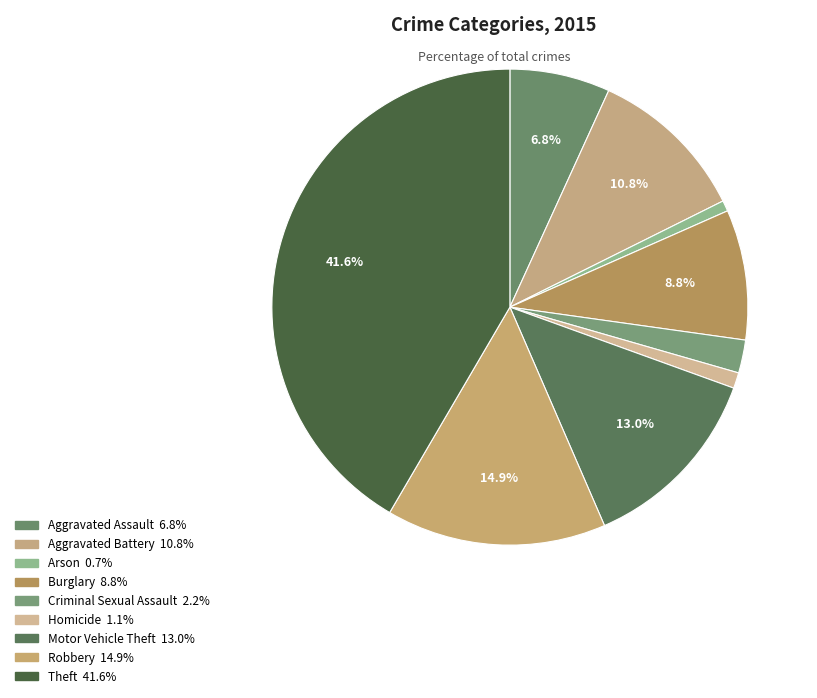

How many slices are in this pie chart?

9